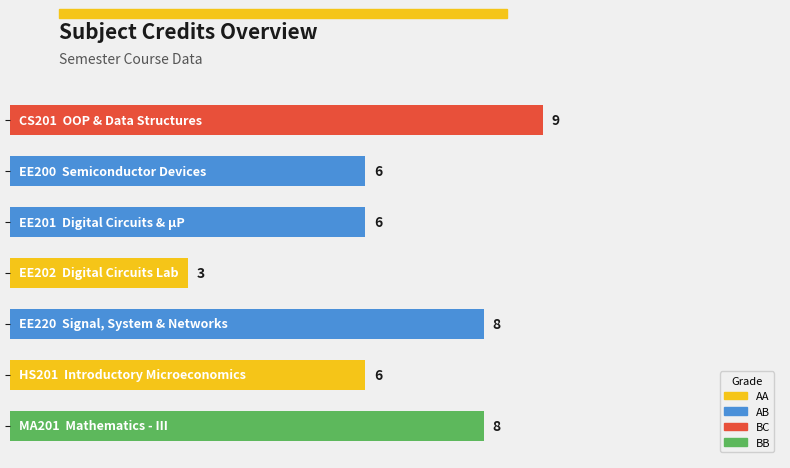

What is the sum of all values?

46